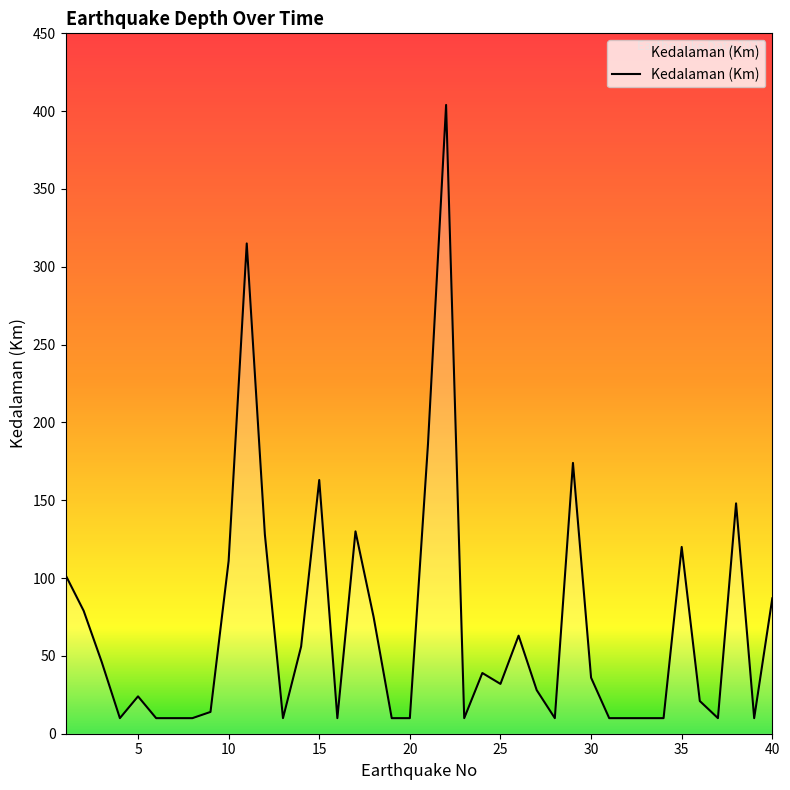

What is the difference between the maximum and minimum values?

394